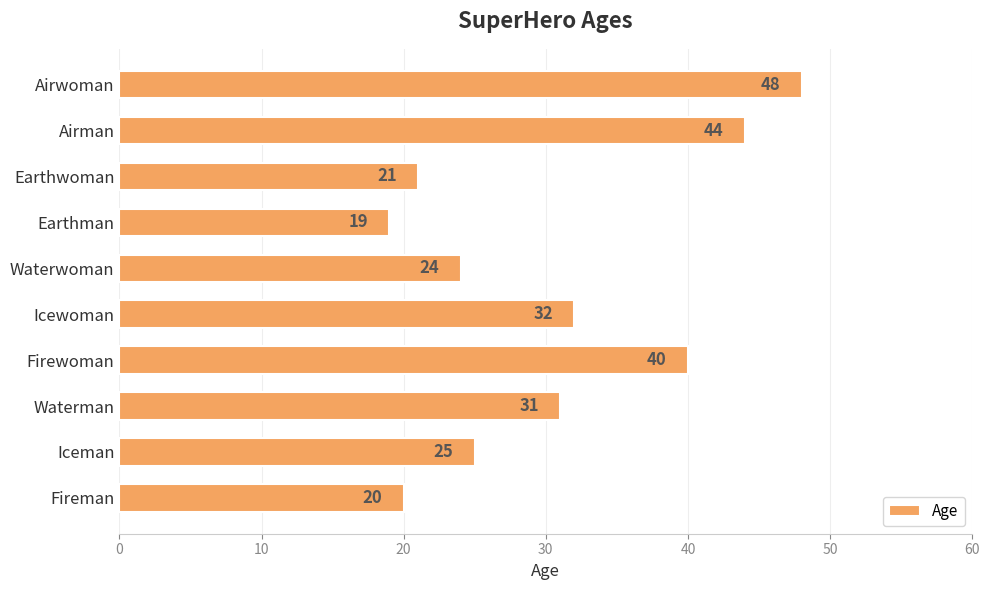

How many series are shown in this chart?

1